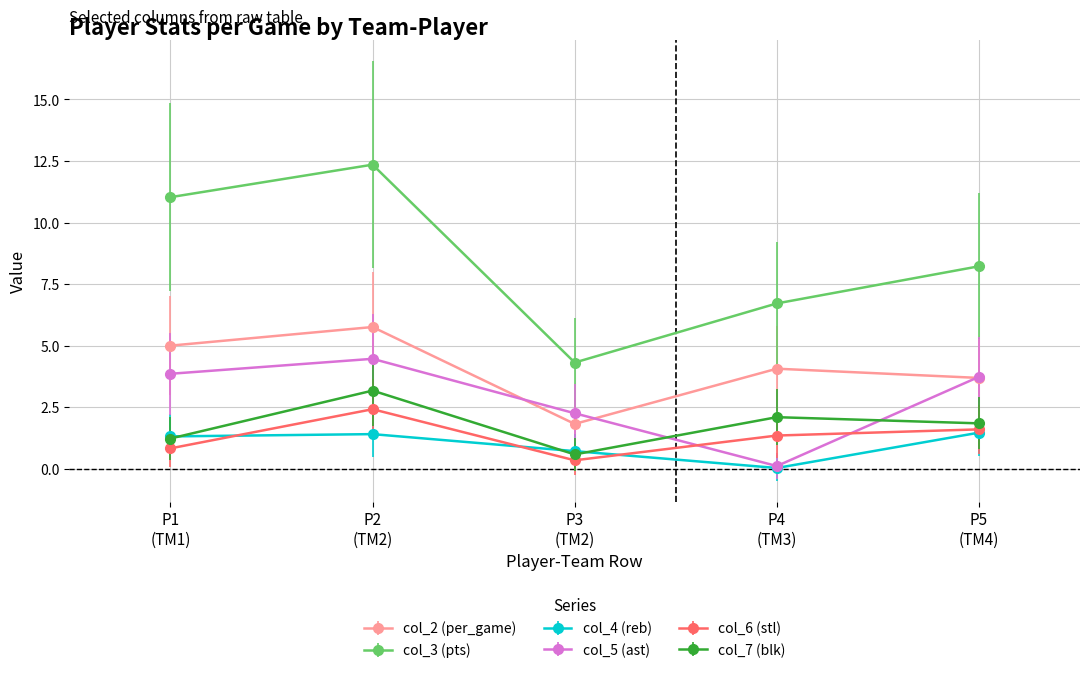

At which category is the sum across all series the highest?

P2
(TM2)